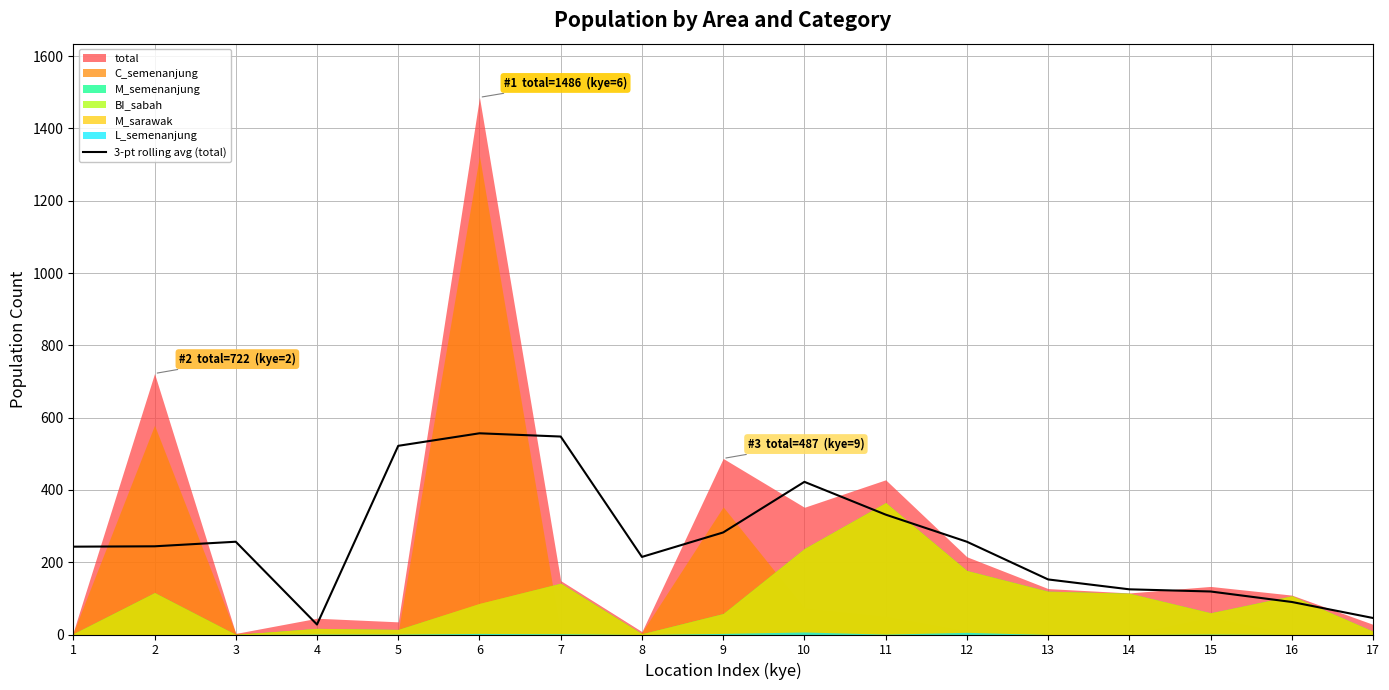

Where is the first local minimum?

4